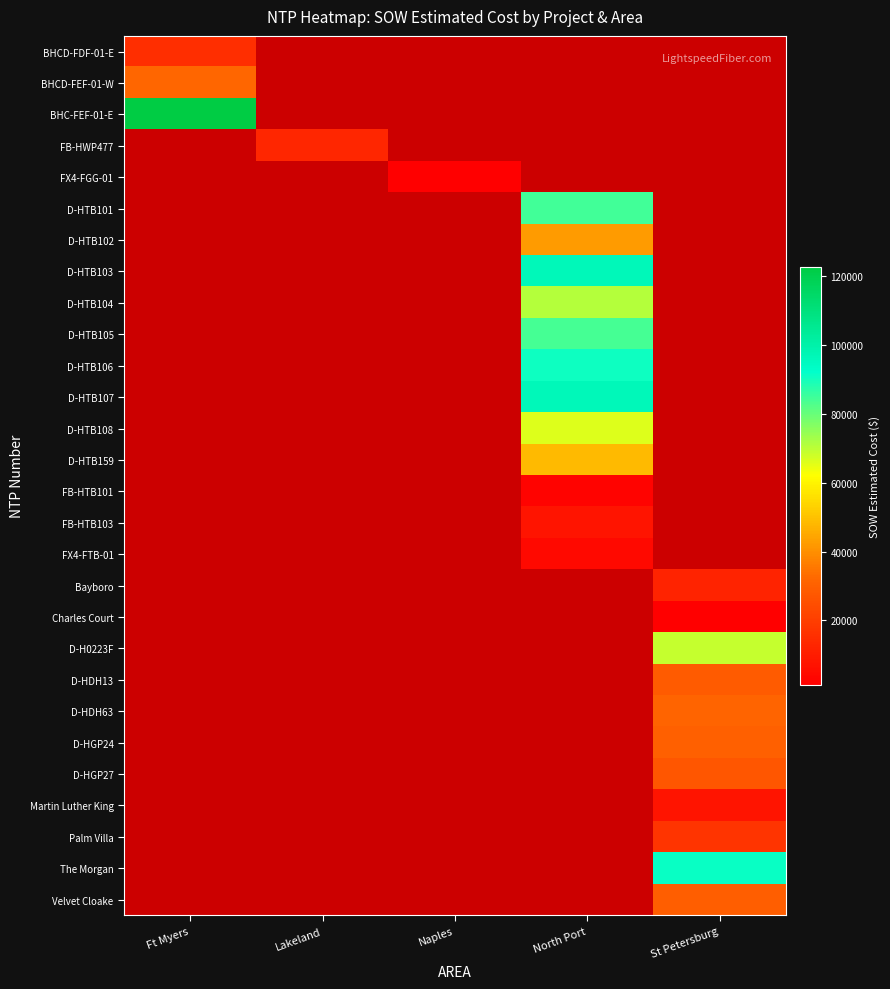

Which label corresponds to the smallest value in the chart?

Naples